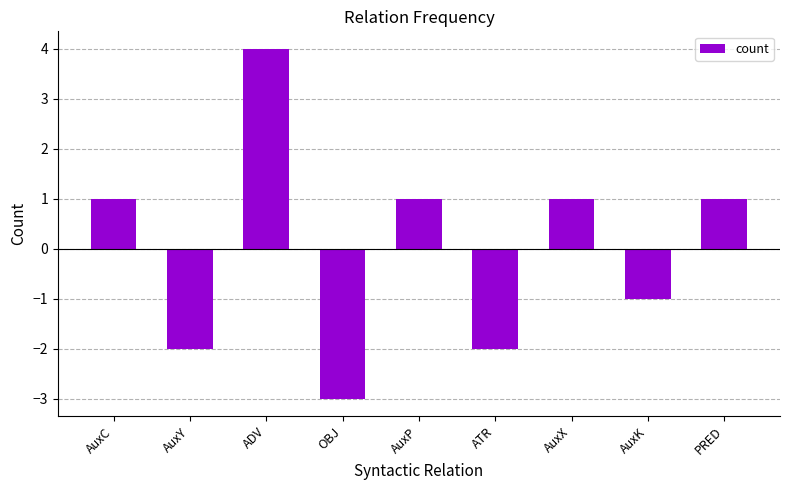

How many values are below 1?

4